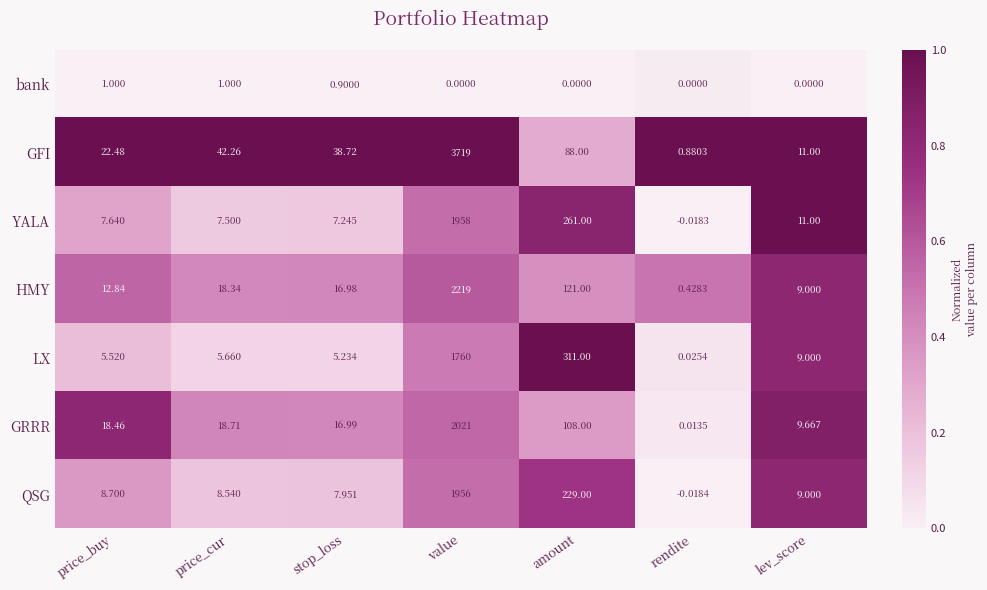

At stop_loss, list the series in order from largest to smallest.

GFI, GRRR, HMY, QSG, YALA, LX, bank